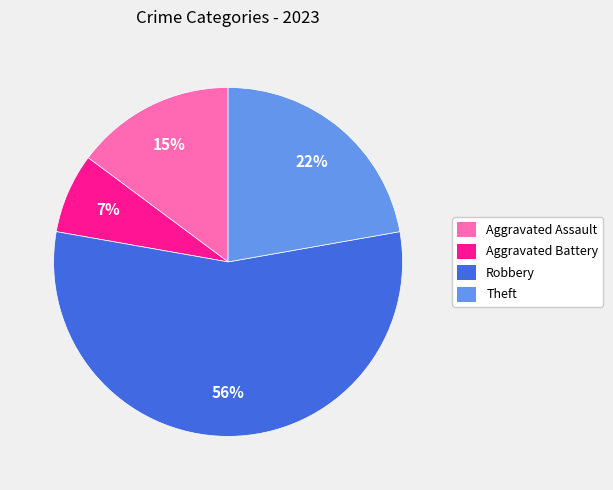

Approximately how many times larger is the value at Aggravated Assault compared to Robbery?

0.3